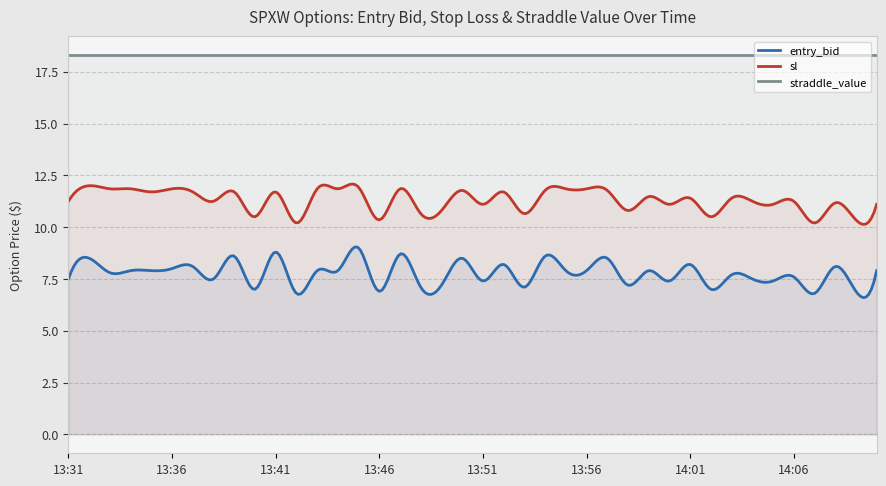

Rank the series by their average value, from highest to lowest.

straddle_value, sl, entry_bid